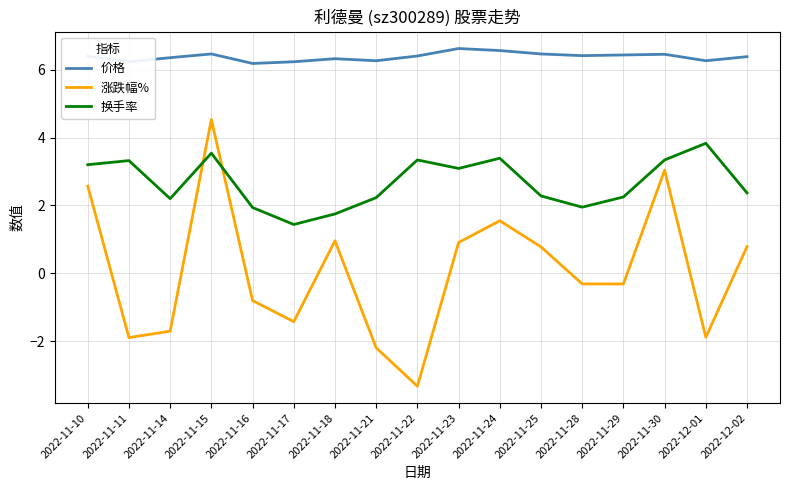

True or false: 涨跌幅% and 价格 cross at least once.

False